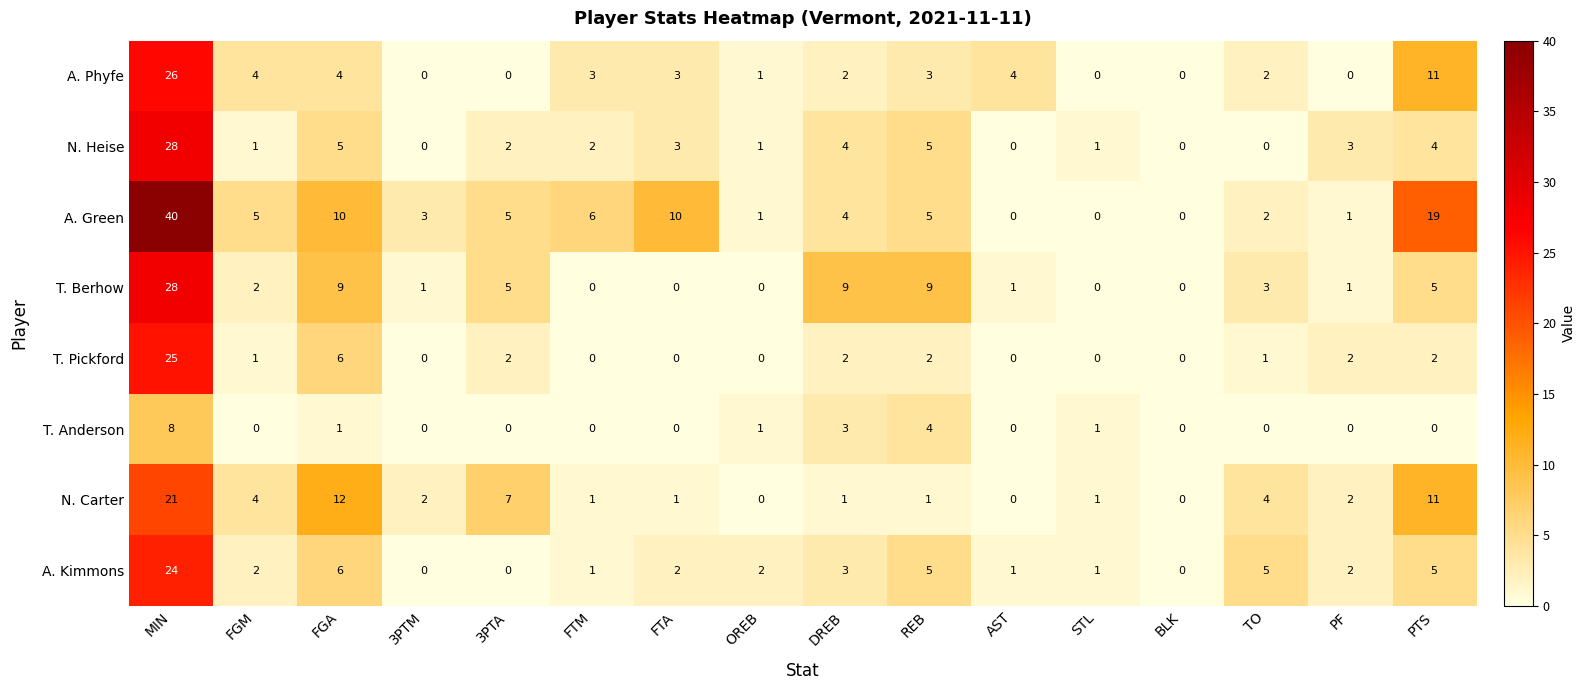

At which category does the chart reach its peak across all series?

MIN